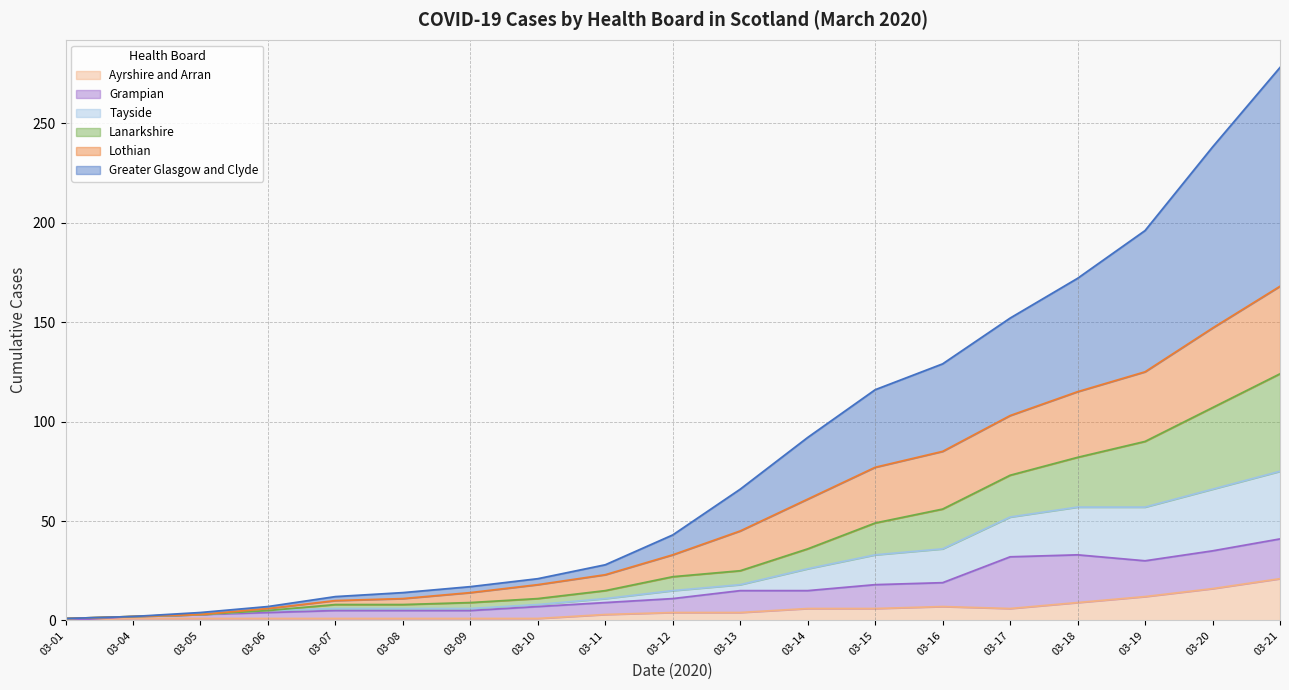

What are all the series names shown in the legend?

Ayrshire and Arran, Grampian, Tayside, Lanarkshire, Lothian, Greater Glasgow and Clyde